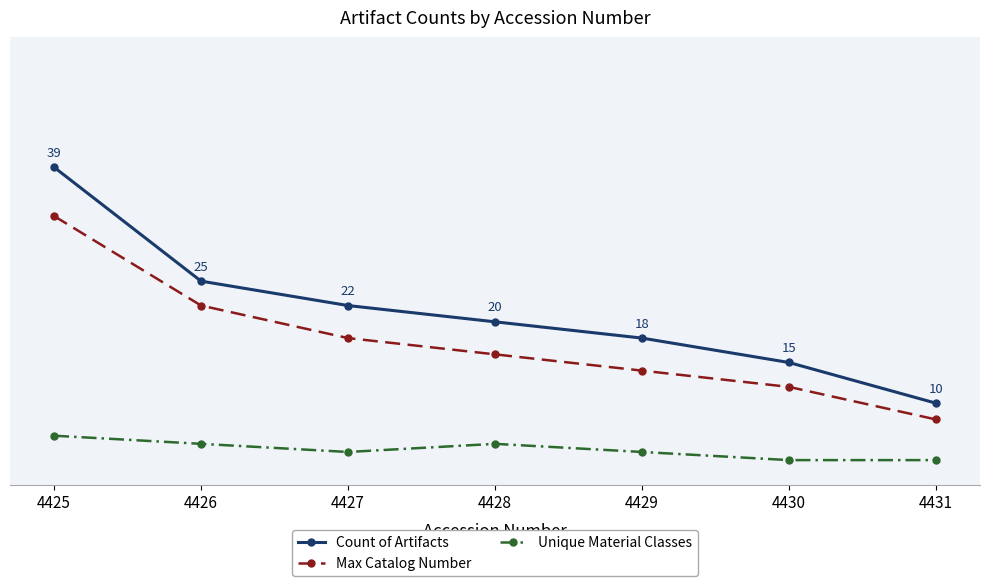

List the series in order of their overall mean, lowest first.

Unique Material Classes, Max Catalog Number, Count of Artifacts